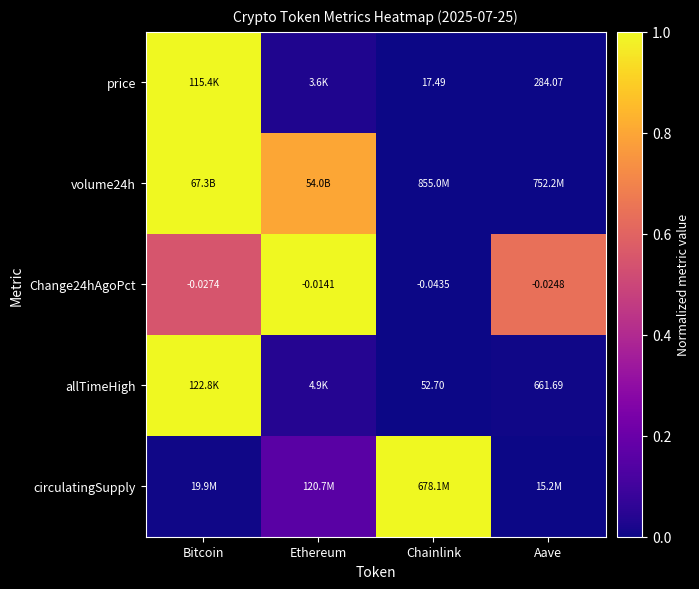

True or false: allTimeHigh has a value of 0.0 at Ethereum.

True